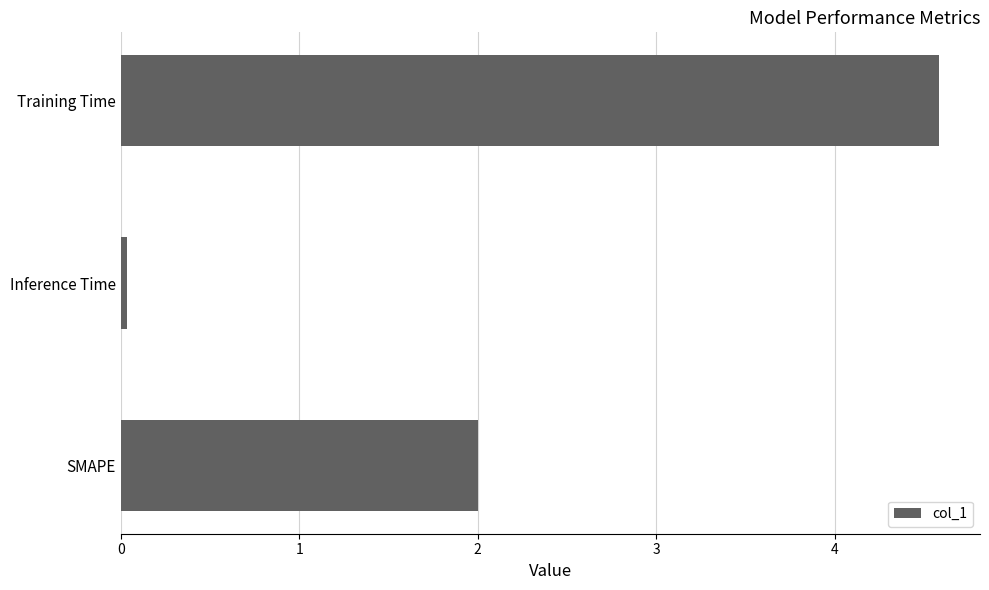

True or false: the data shows 3.3 at SMAPE.

False